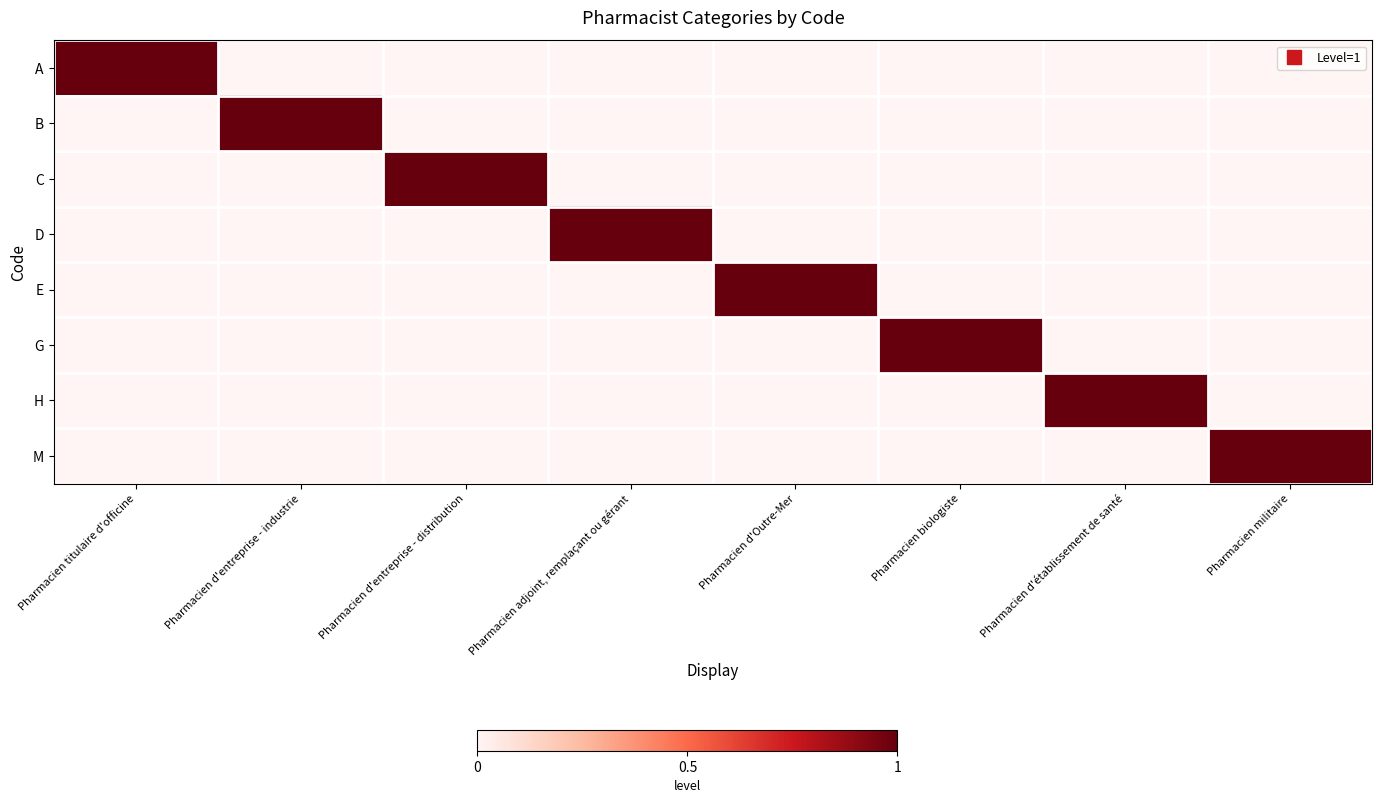

Which label corresponds to the smallest value in the chart?

Pharmacien d'entreprise - industrie